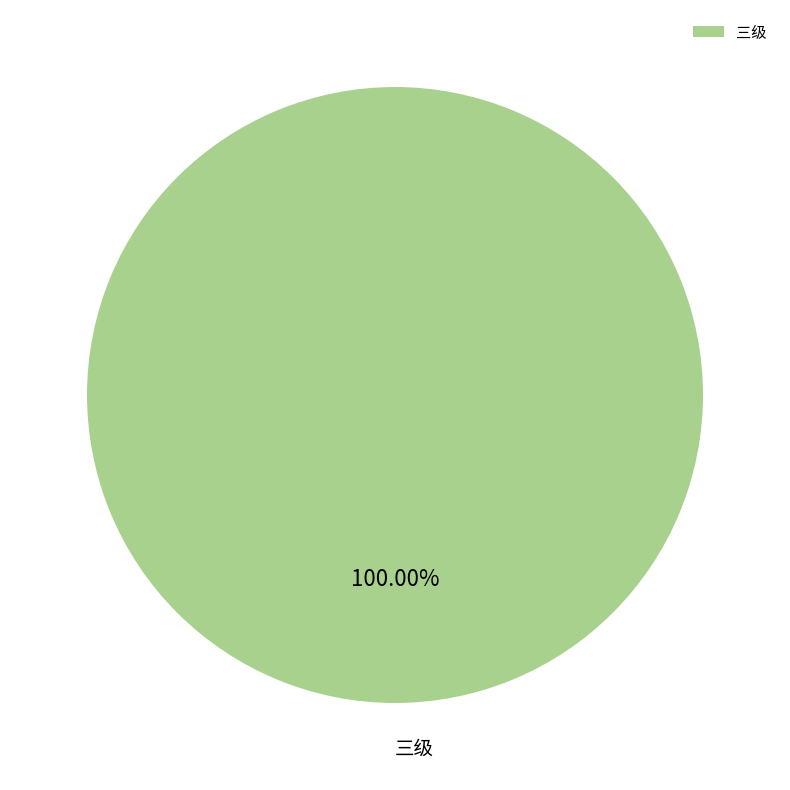

Is there a majority slice in this chart?

Yes